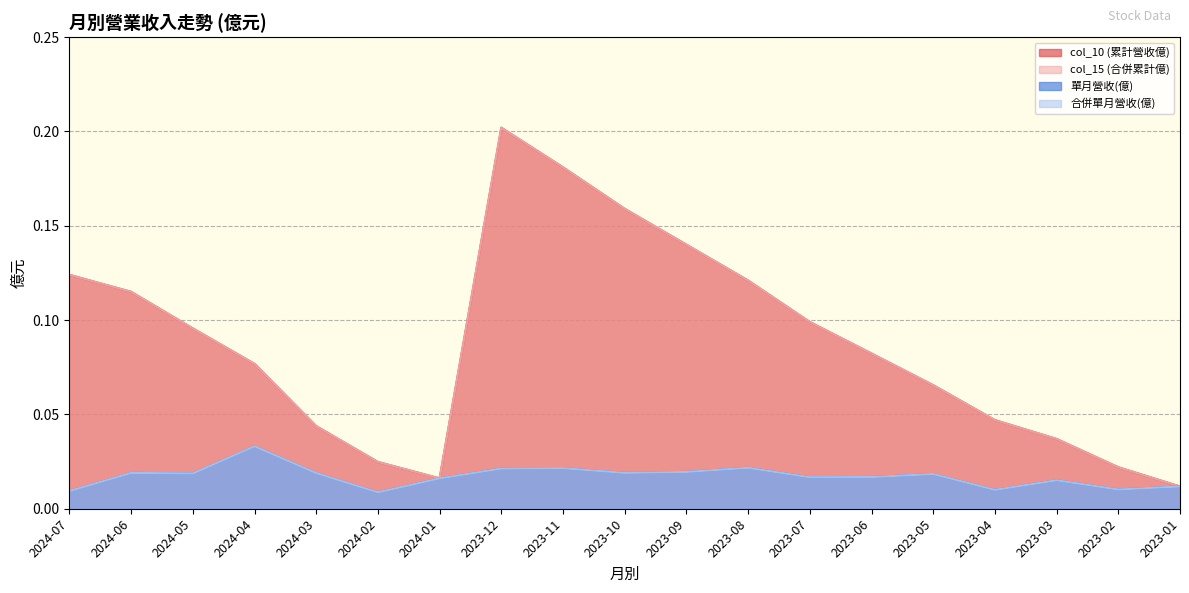

Does the chart have visible grid lines?

Yes